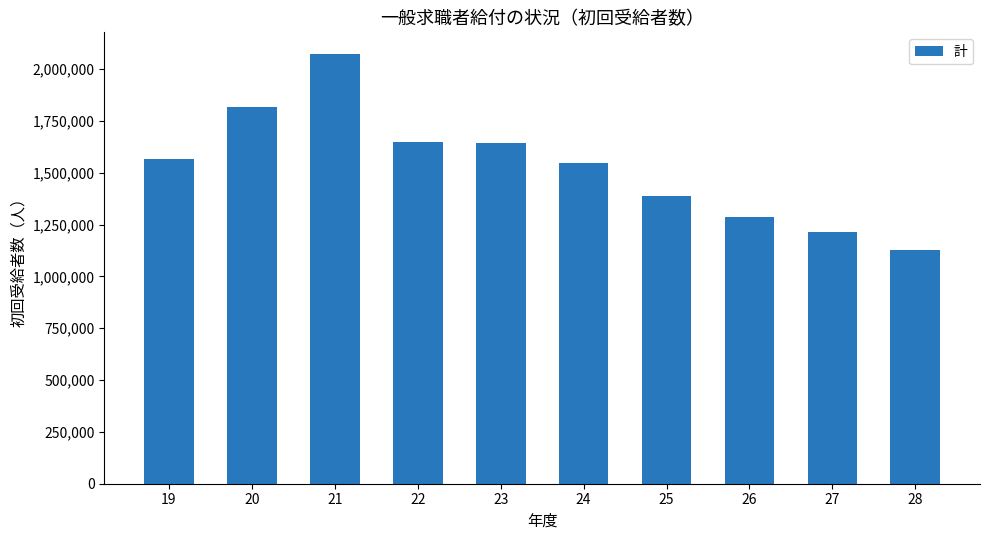

Is it true that the value at 21 is 1139486?

False